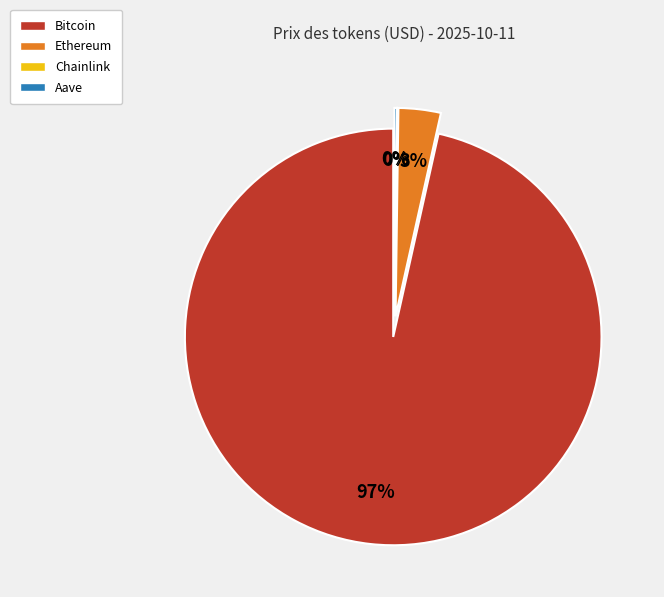

Combined, what portion of the pie is Aave and Chainlink?

0.2%